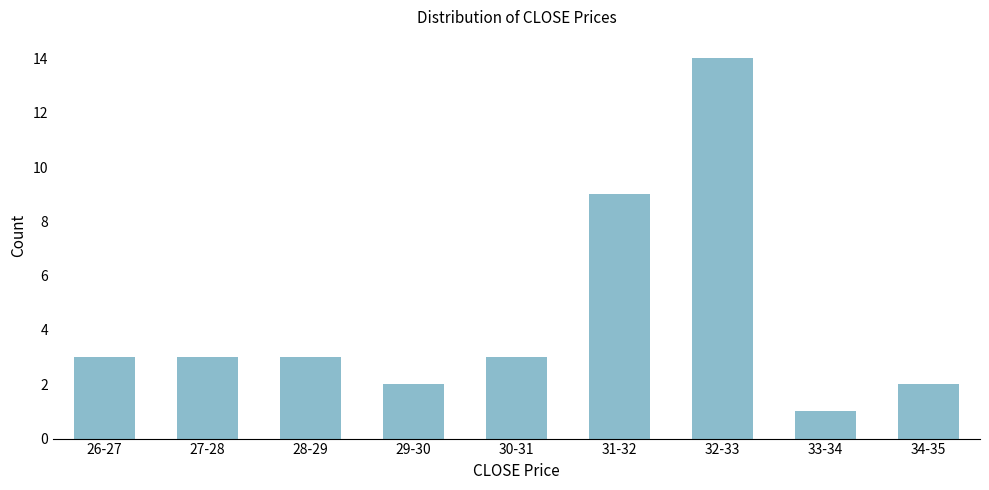

Reading left to right, what are all the values shown in this chart?

3	3	3	2	3	9	14	1	2